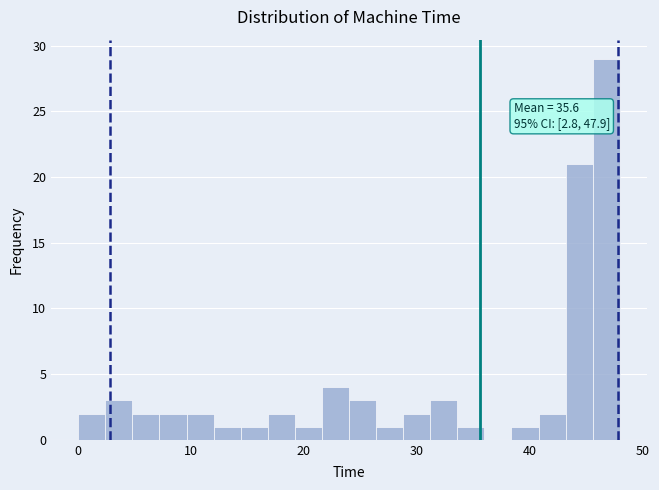

Read against the x-axis, roughly where is the centre of the tallest bar?

47